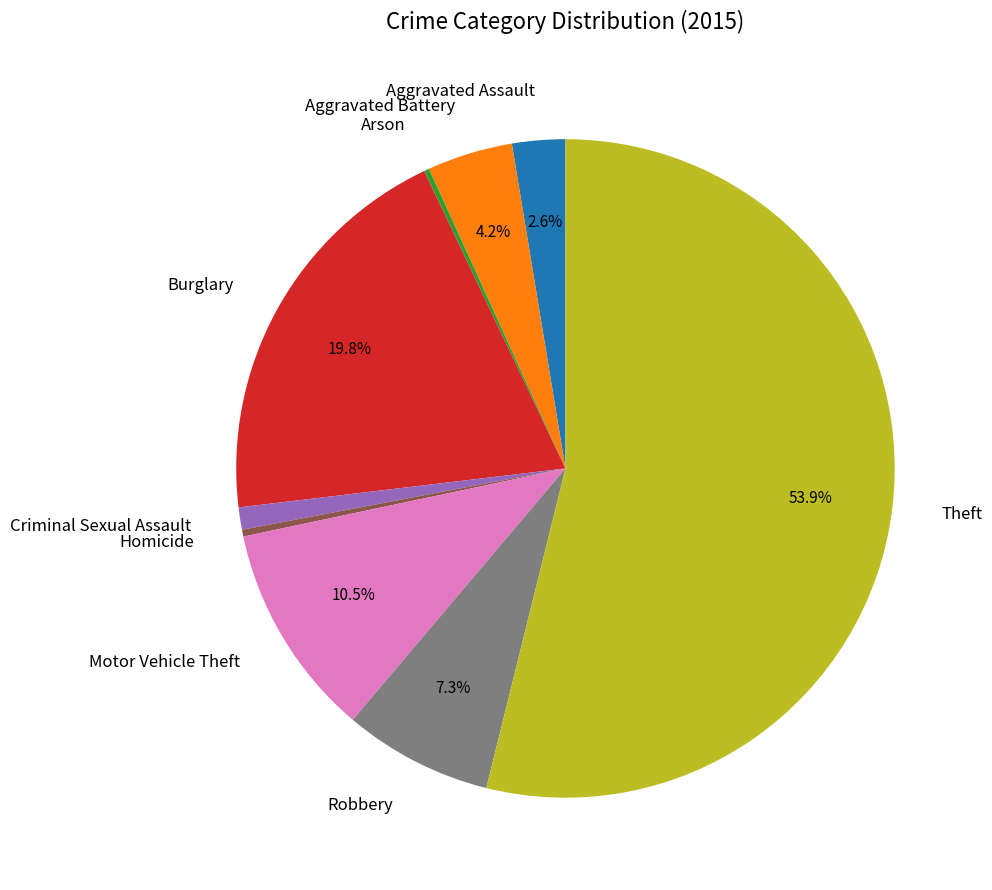

Which category has the biggest portion of the pie?

Theft